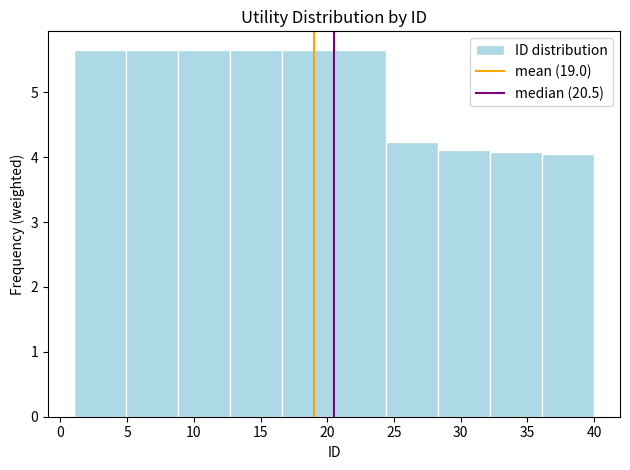

Reading left to right, list every bar in this chart as the range it spans on the x-axis followed by its height. Neither the bar edges nor the heights are printed on the chart, so give them approximately, as read against the axes.

1.0 to 4.9: 5.7
4.9 to 8.8: 5.7
8.8 to 12.7: 5.7
12.7 to 16.6: 5.7
16.6 to 20.5: 5.7
20.5 to 24.4: 5.7
24.4 to 28.3: 4.2
28.3 to 32.2: 4.1
32.2 to 36.1: 4.1
36.1 to 40.0: 4.1